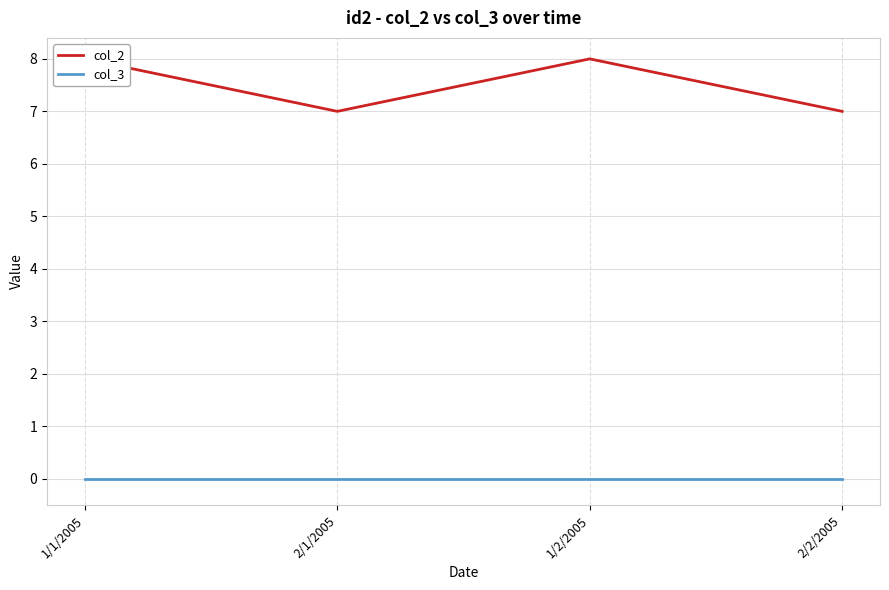

What is the total value across all series at 1/1/2005?

8